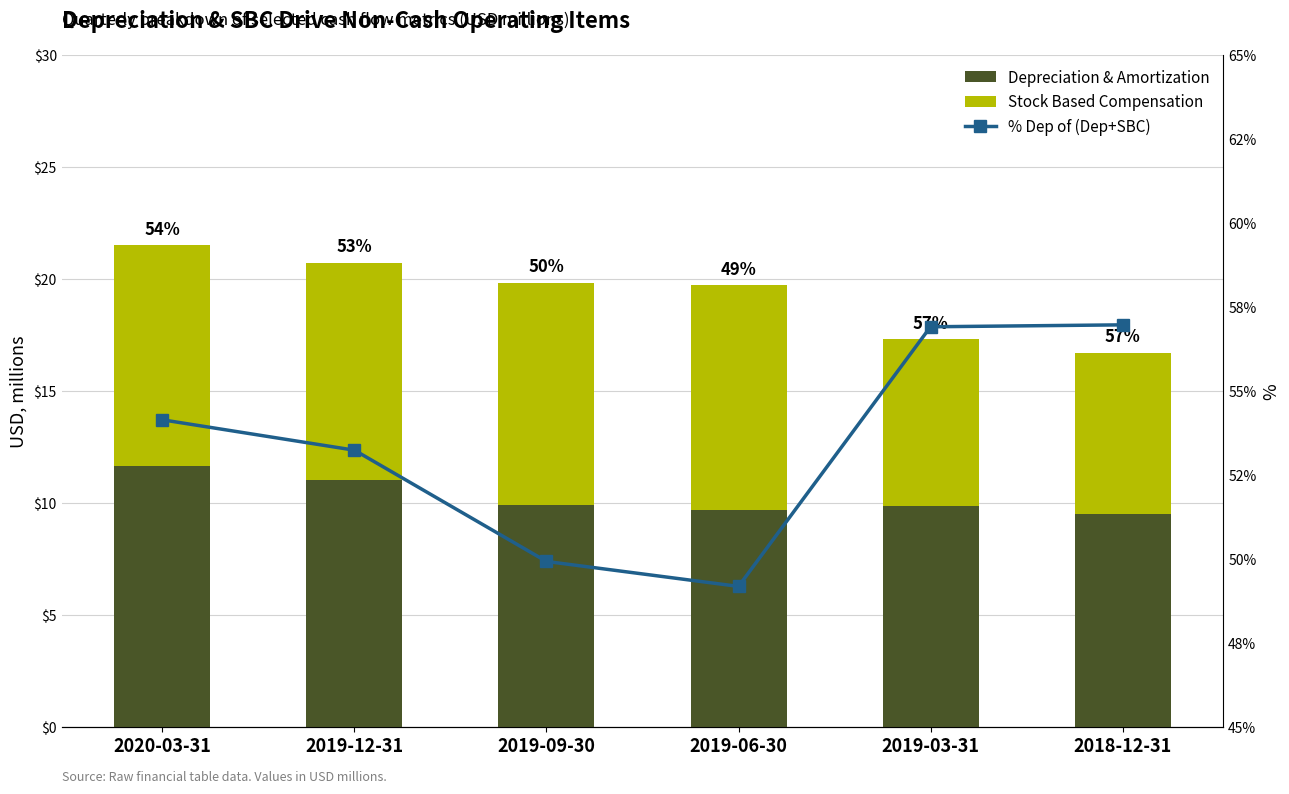

What are all the series names shown in the legend?

Depreciation & Amortization, Stock Based Compensation, % Dep of (Dep+SBC)